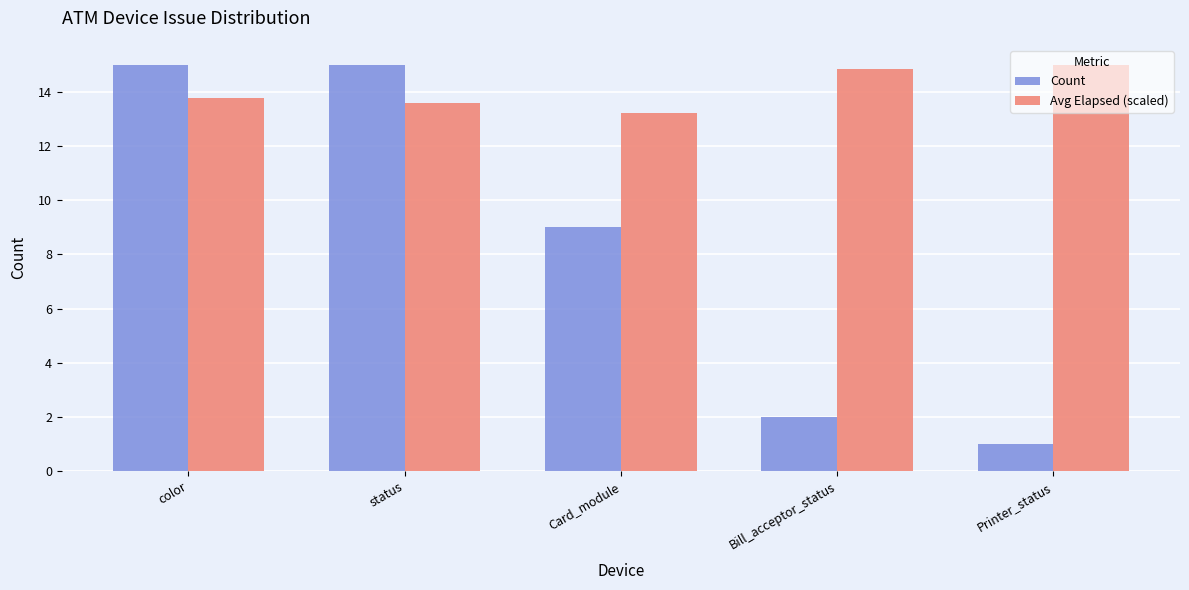

What is the label of the 4th bar from the left?

Bill_acceptor_status